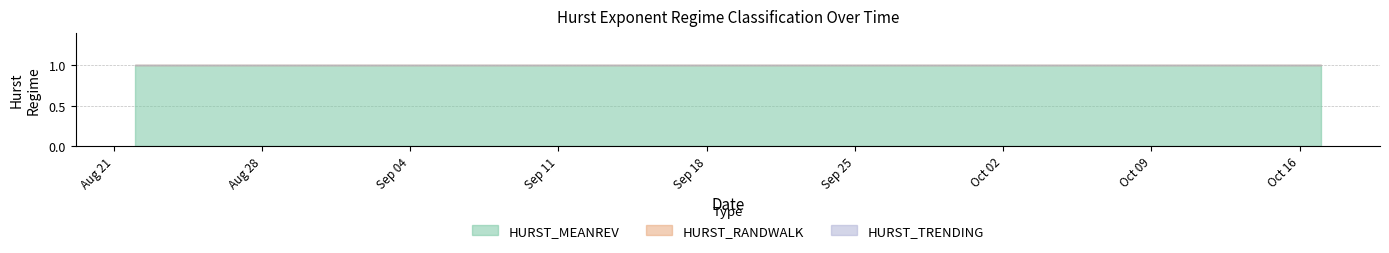

What is the total value across all series at 2017-08-24?

1